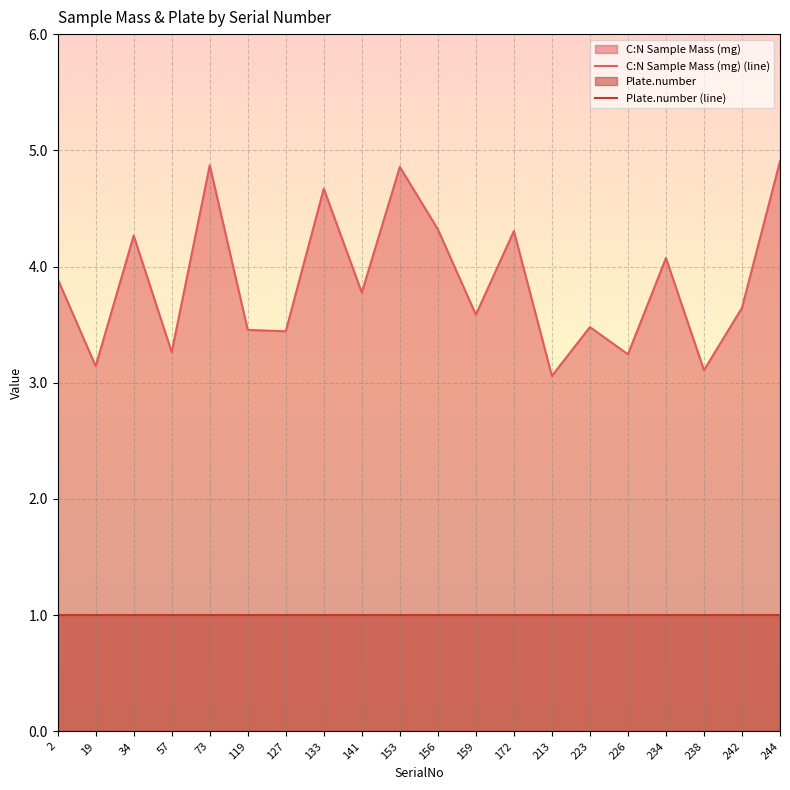

True or false: C:N Sample Mass (mg) (line) and Plate.number (line) cross at least once.

False